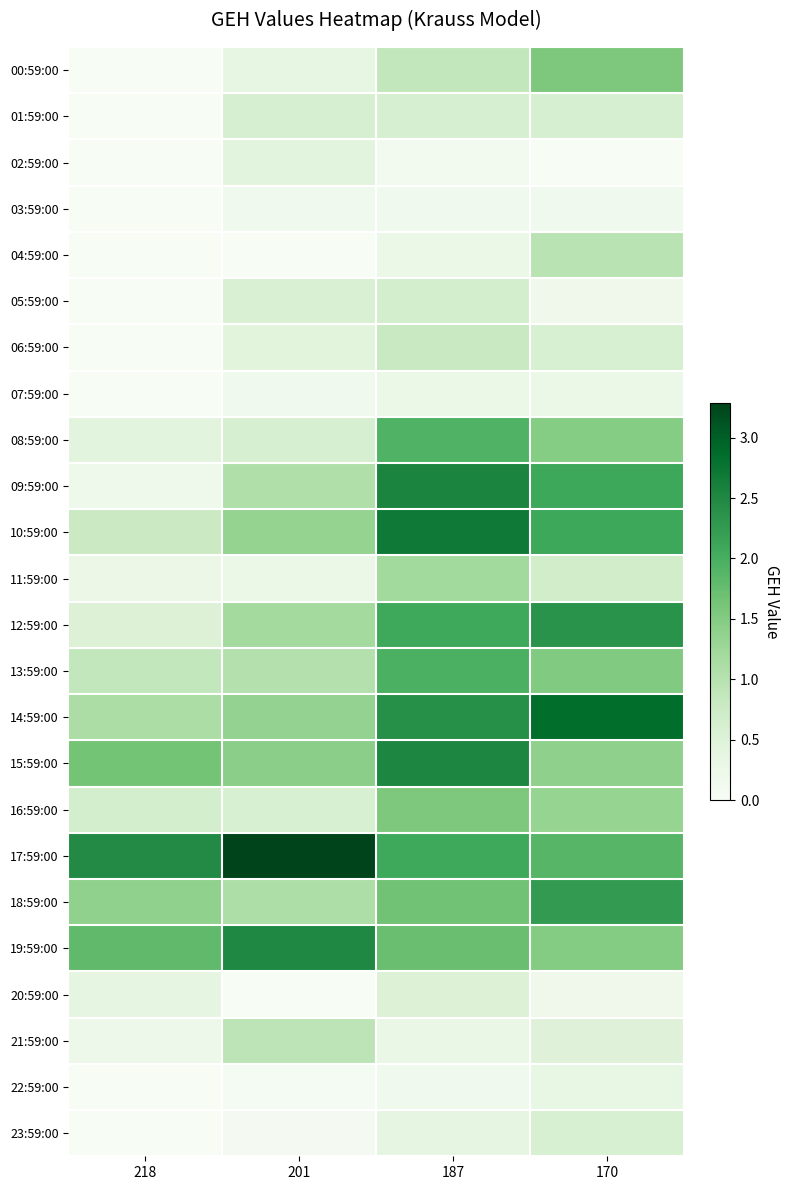

Which series has the widest spread of values?

09:59:00